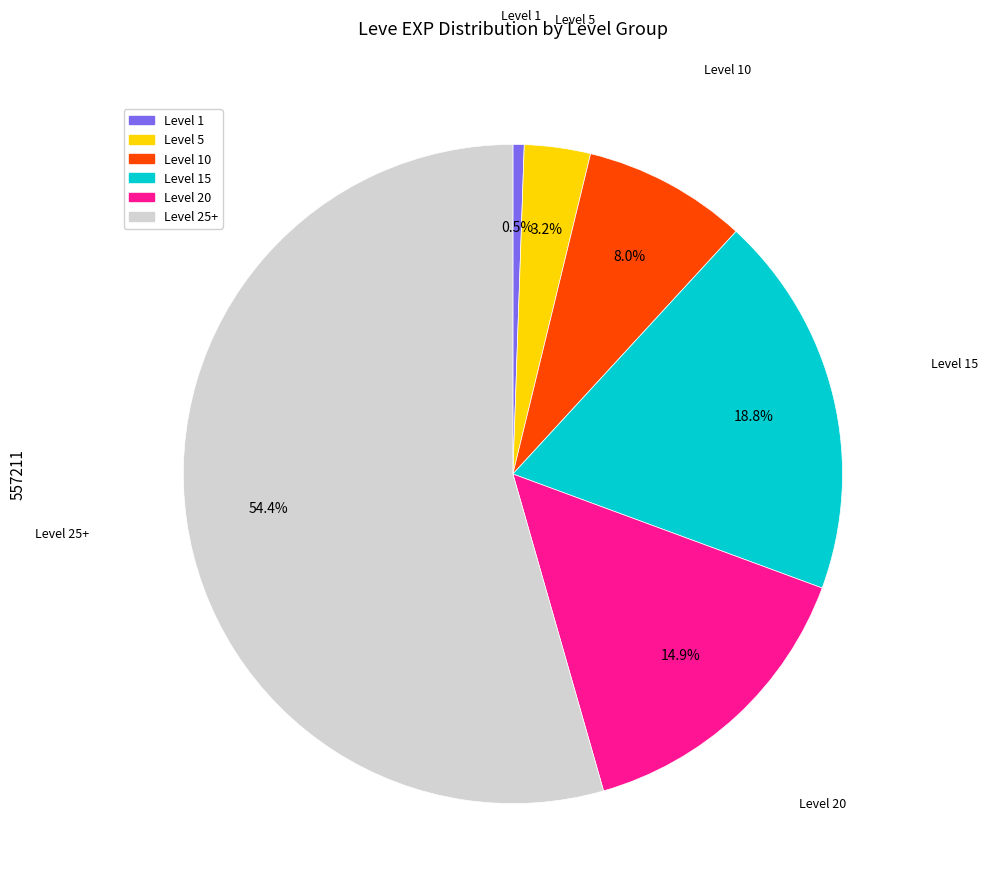

How many segments does this pie chart have?

6